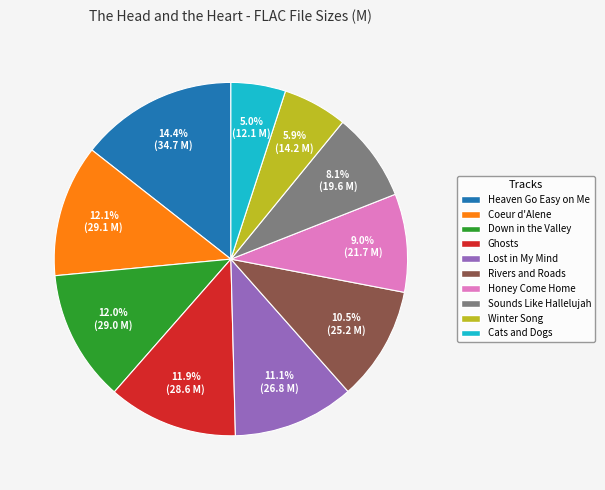

Is there any slice that represents more than half of the pie?

No